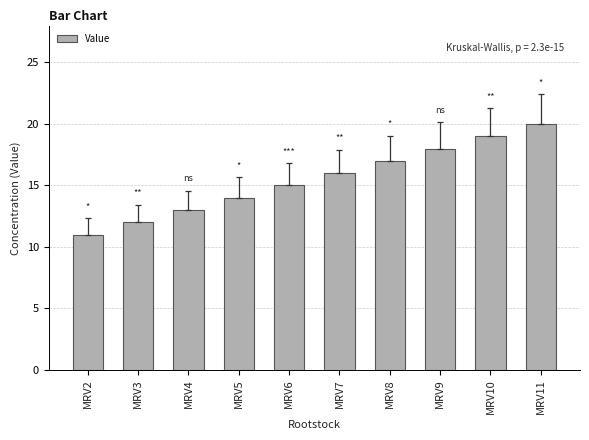

How many values are below 16?

5